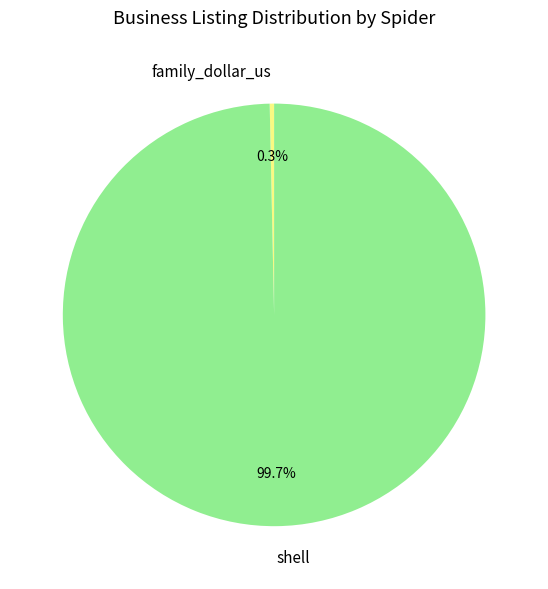

What is the majority slice?

shell